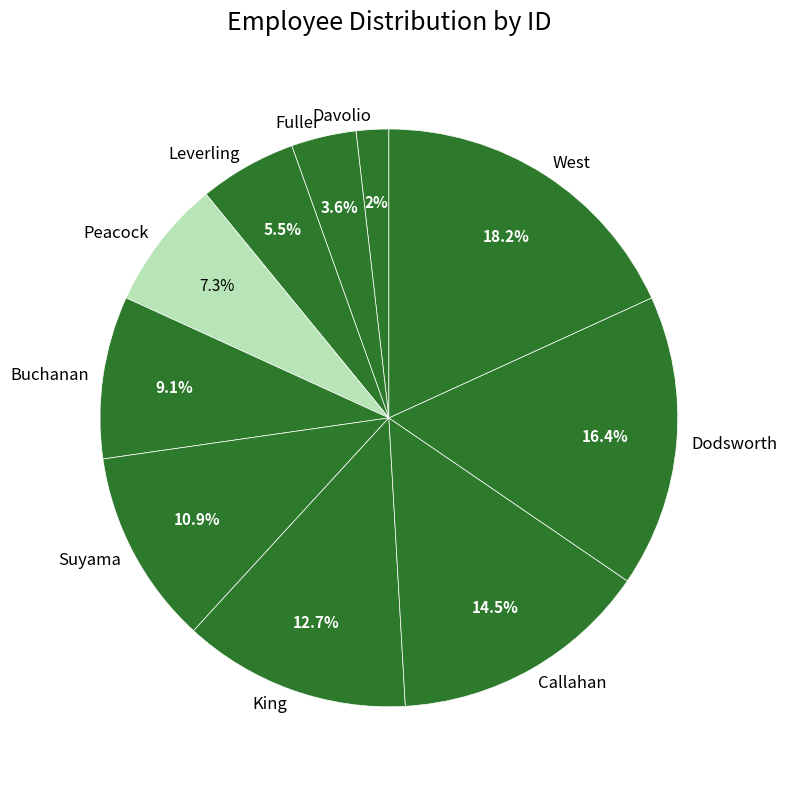

True or false: Davolio accounts for 2% of the total.

True